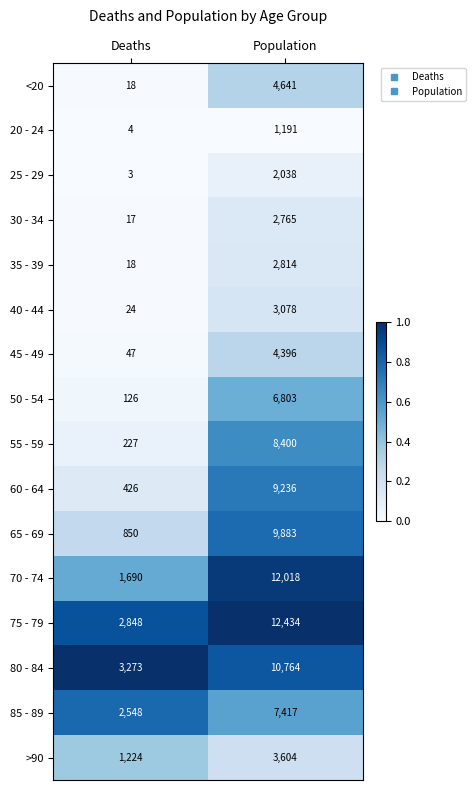

What is the spread (max minus min) of values at Deaths?

3270